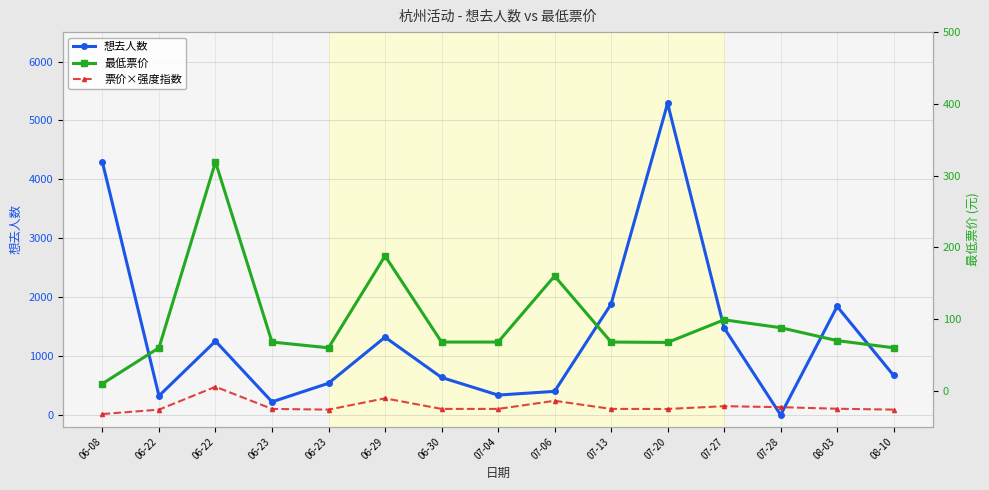

The 想去人数 series shows 900.9 at 06-23. True or false?

False